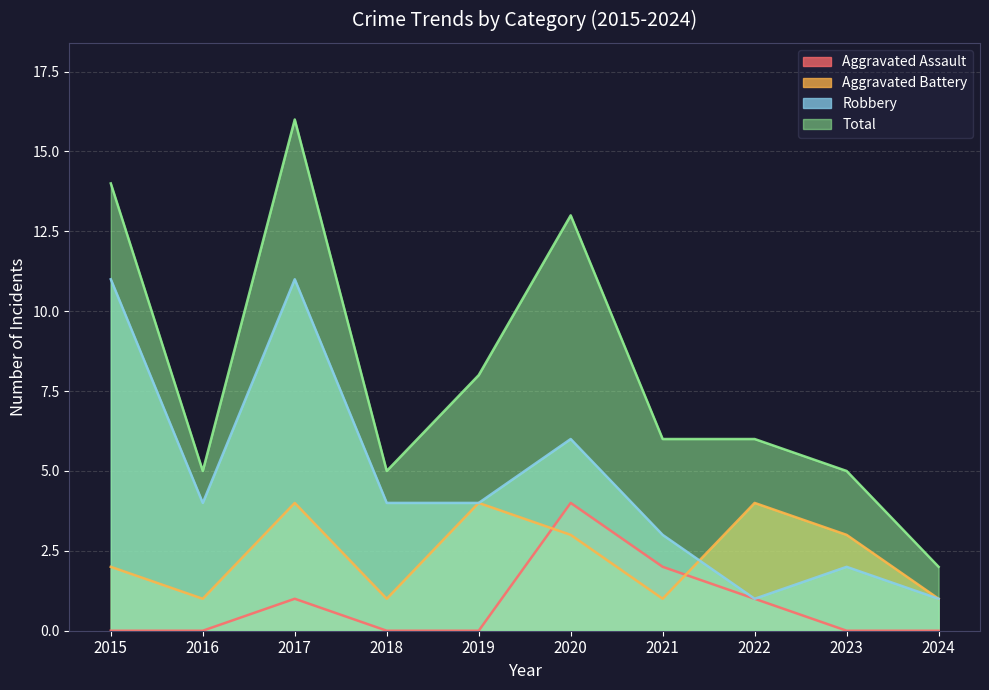

At which category is the sum across all series the highest?

2017